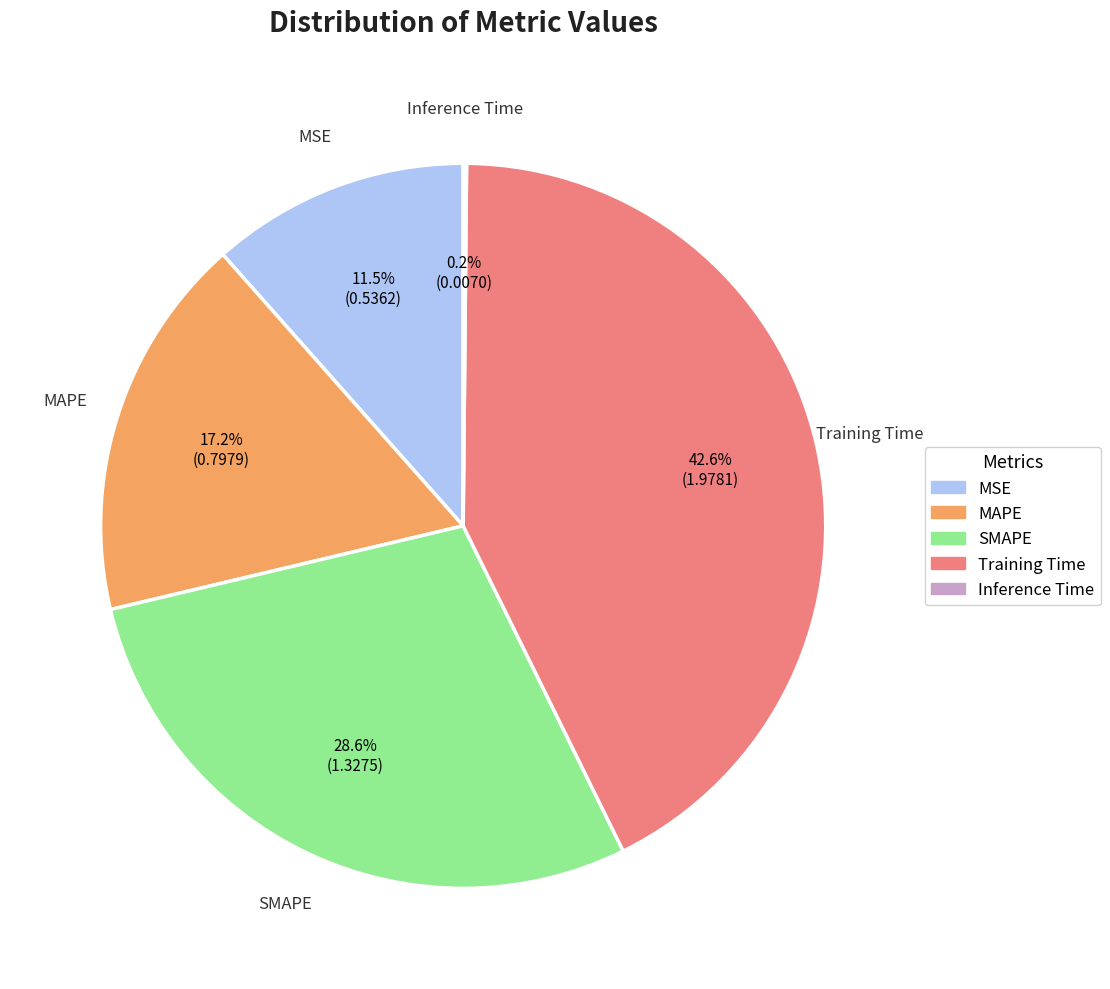

Does any single category account for the majority?

No